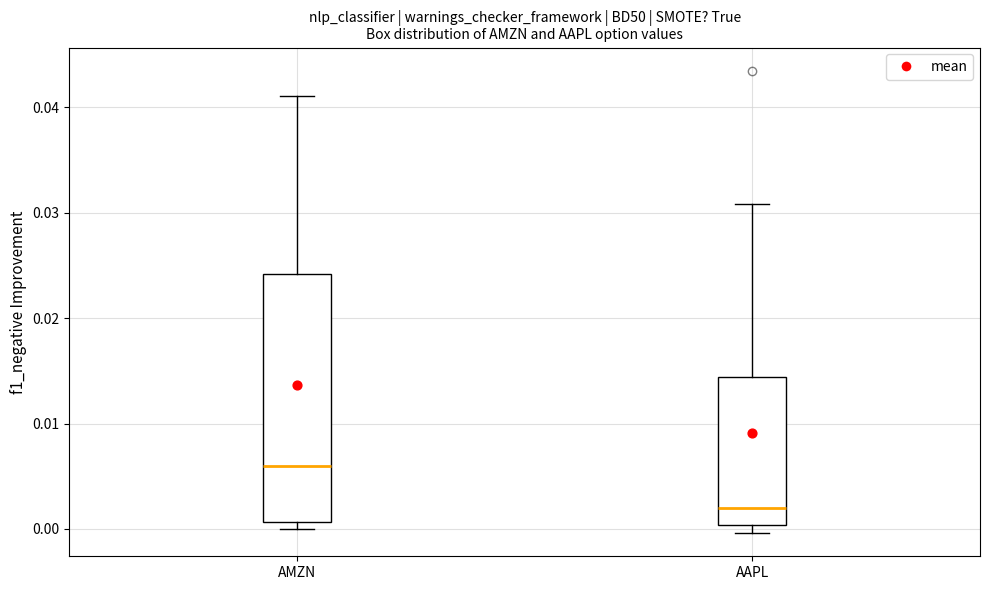

Reading left to right, transcribe this box plot: for each box, give where its median line is, the range the box spans, and where its two whiskers end, as read against the y-axis. The values are not printed on the chart, so give them approximately, as read against the axis.

AMZN: median 0.006, box 0.001 to 0.024, whiskers 0.000 to 0.041
AAPL: median 0.002, box 0.000 to 0.014, whiskers 0.000 (just below the box's lower edge) to 0.031